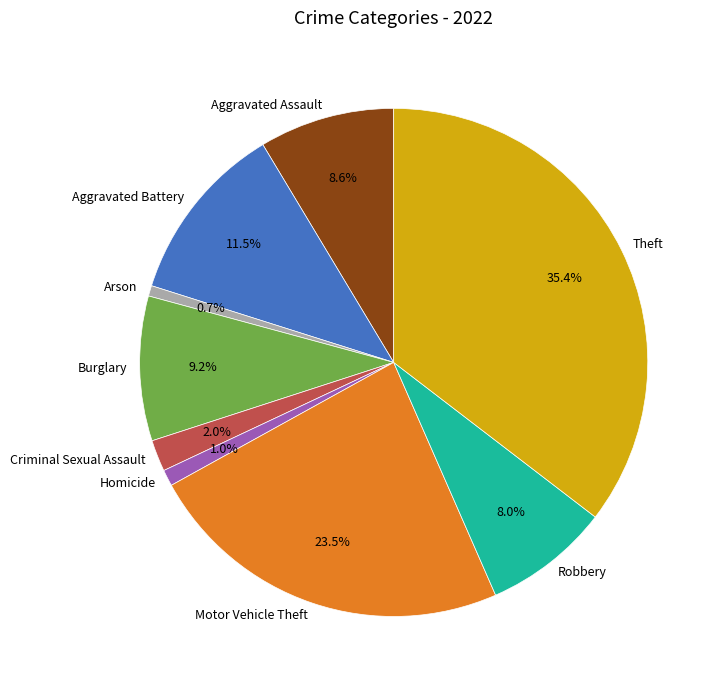

What percentage is the Arson slice, to the nearest percent?

1%